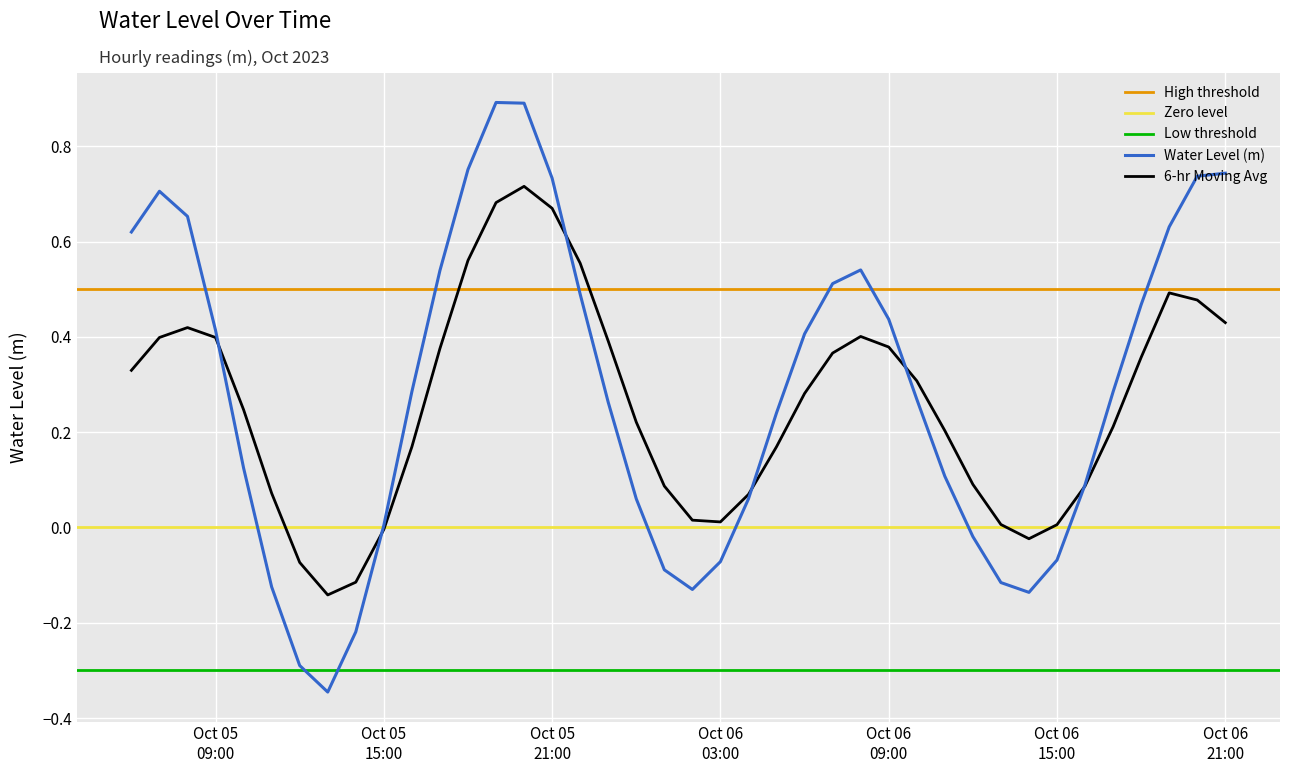

At which category does the chart reach its minimum across all series?

2023-10-05 13:00:00